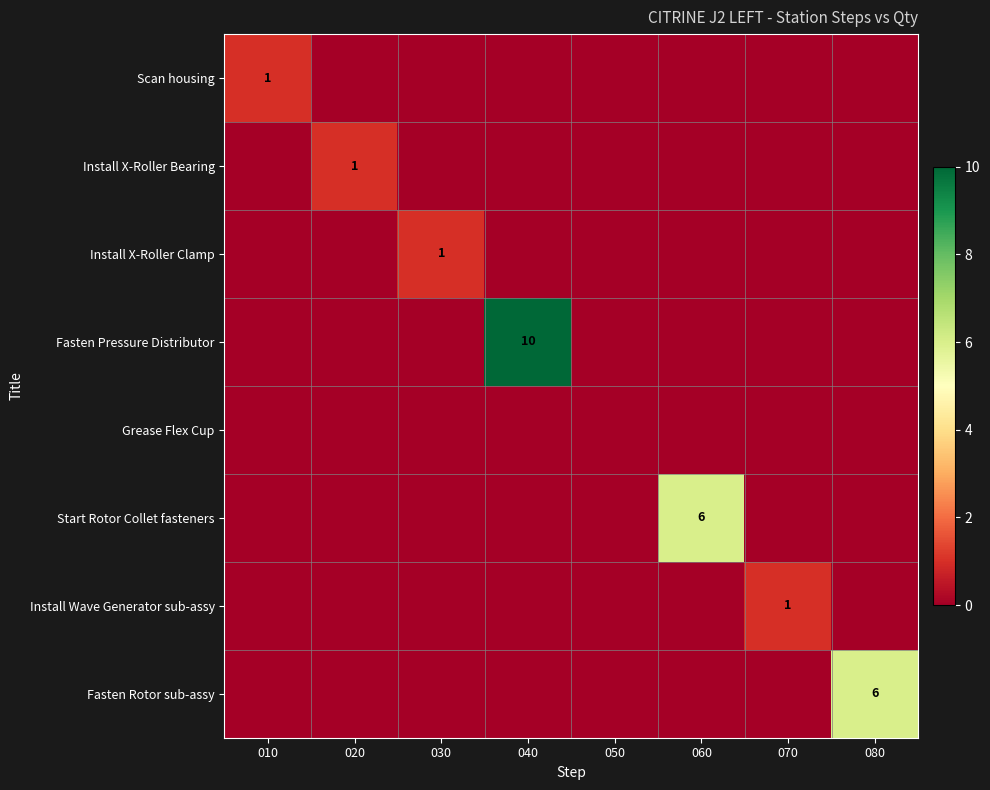

Is it true that Install X-Roller Clamp equals 1 at 030?

True